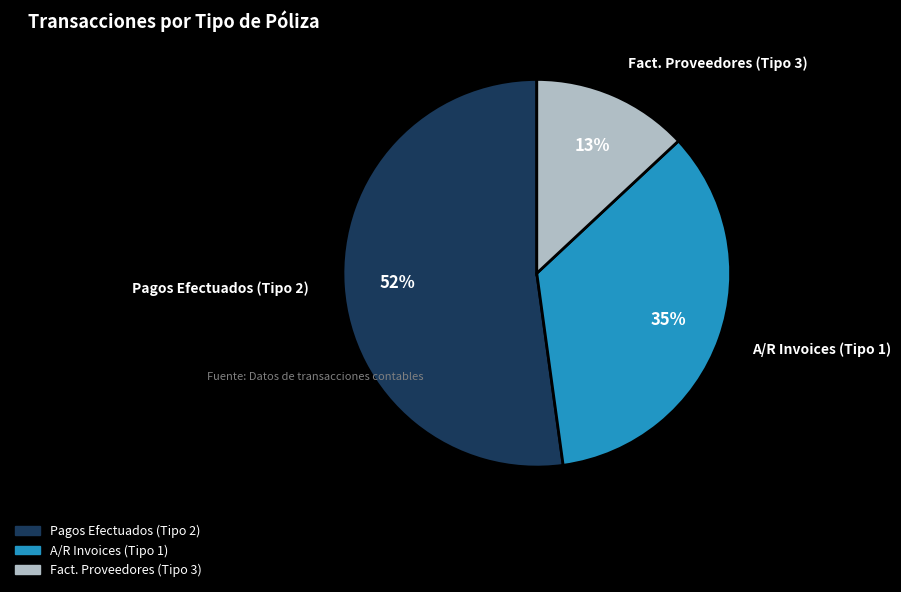

To the nearest percent, what percentage of the pie is Pagos Efectuados (Tipo 2)?

52%